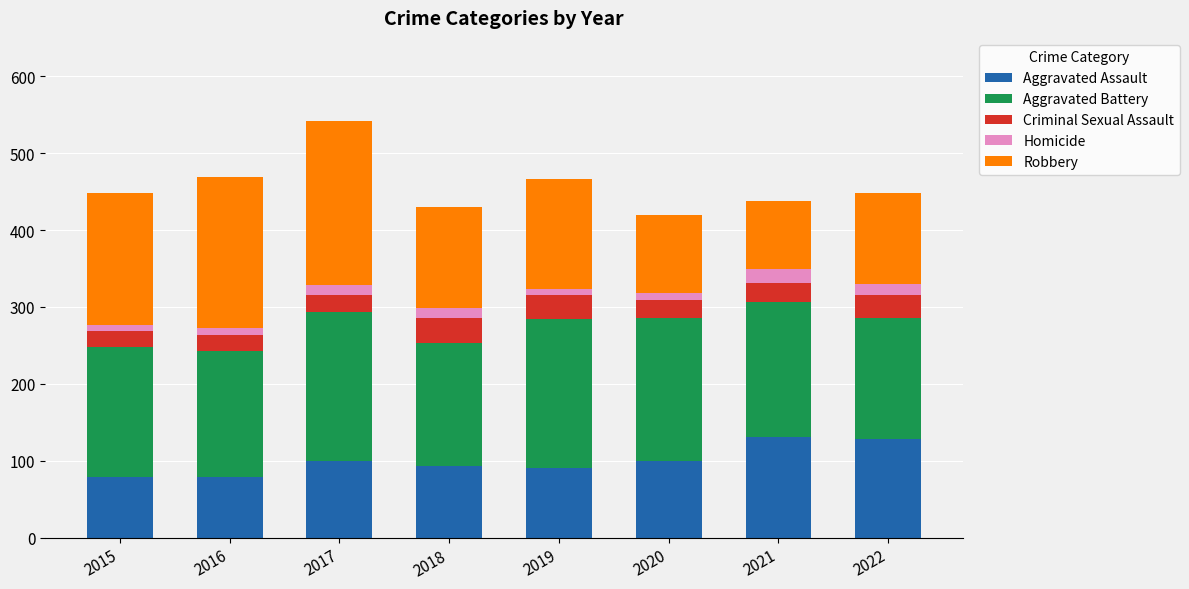

What is the lowest value of the Aggravated Assault series?

79